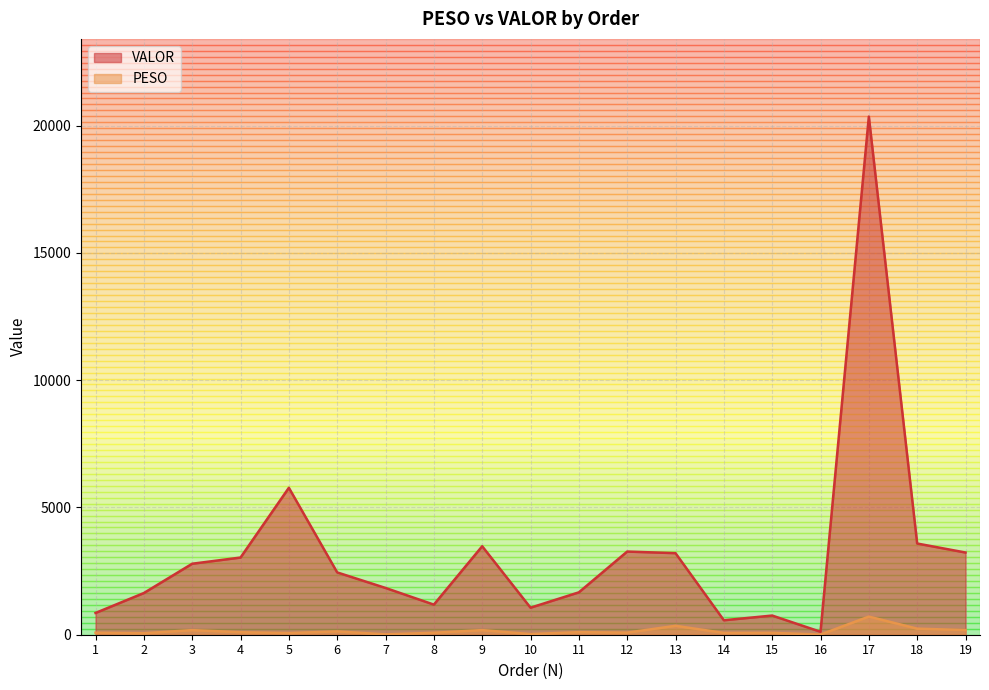

Which category has the lowest value in the VALOR series?

16